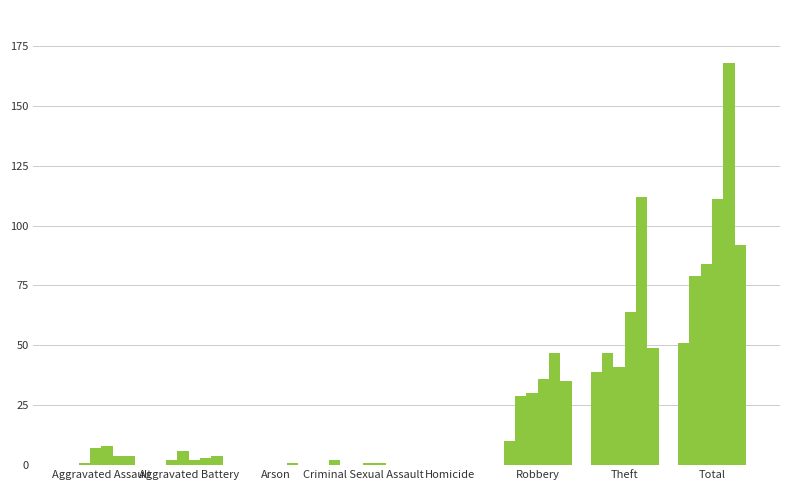

Count the number of categories in the chart.

8